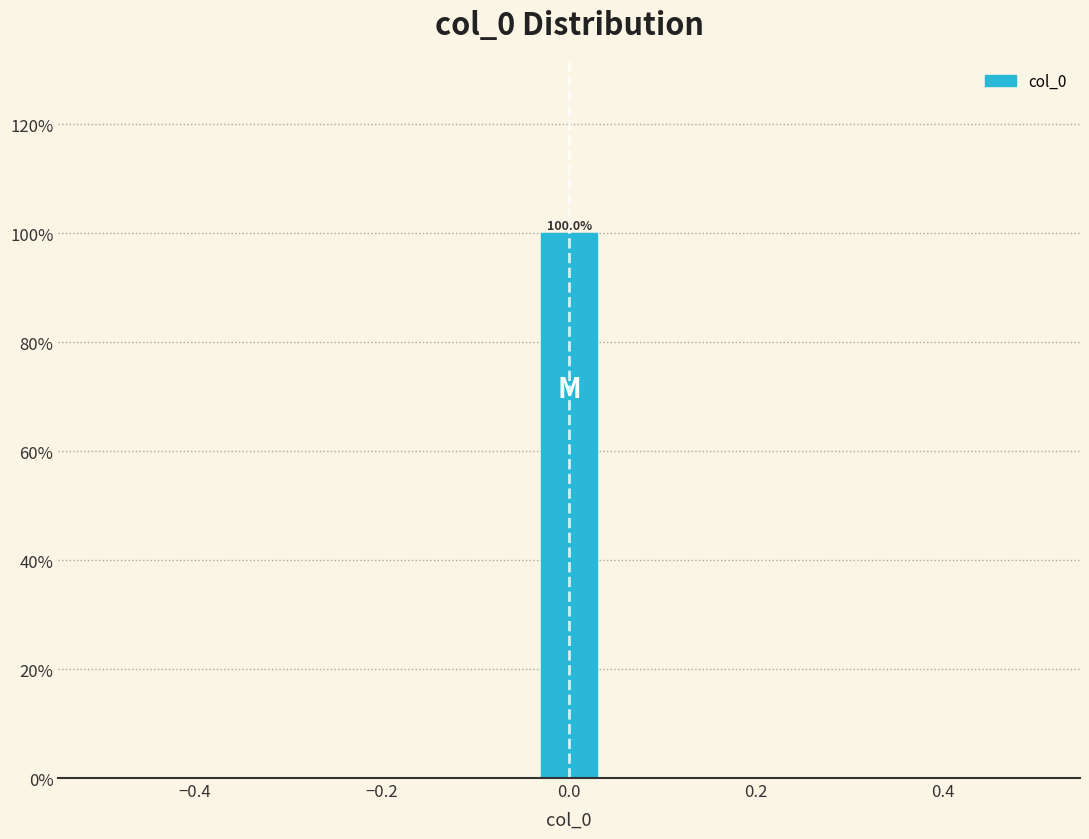

Read against the x-axis, roughly where is the centre of the tallest bar?

0.00